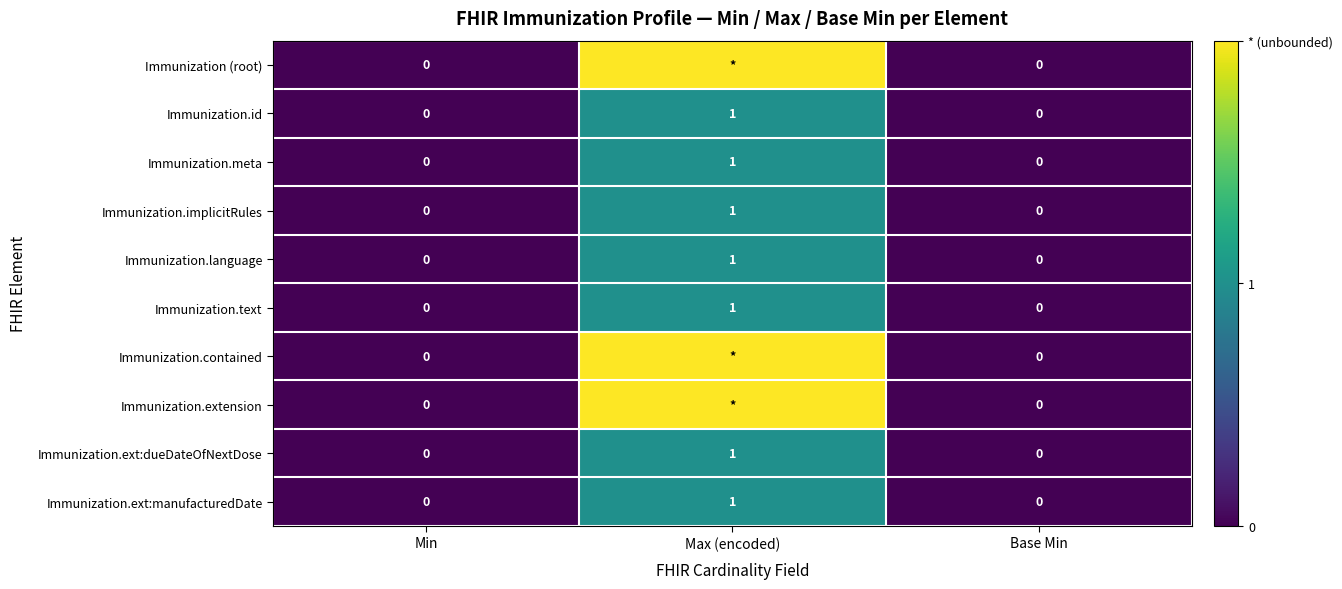

At which category does the chart reach its minimum across all series?

Min